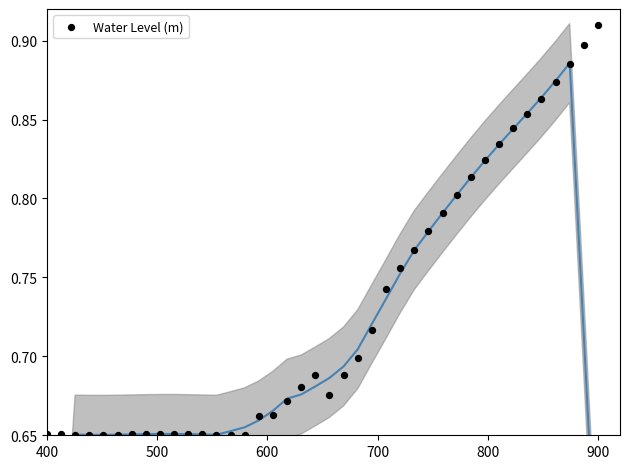

What is the range of X values (max minus min)?

500.0